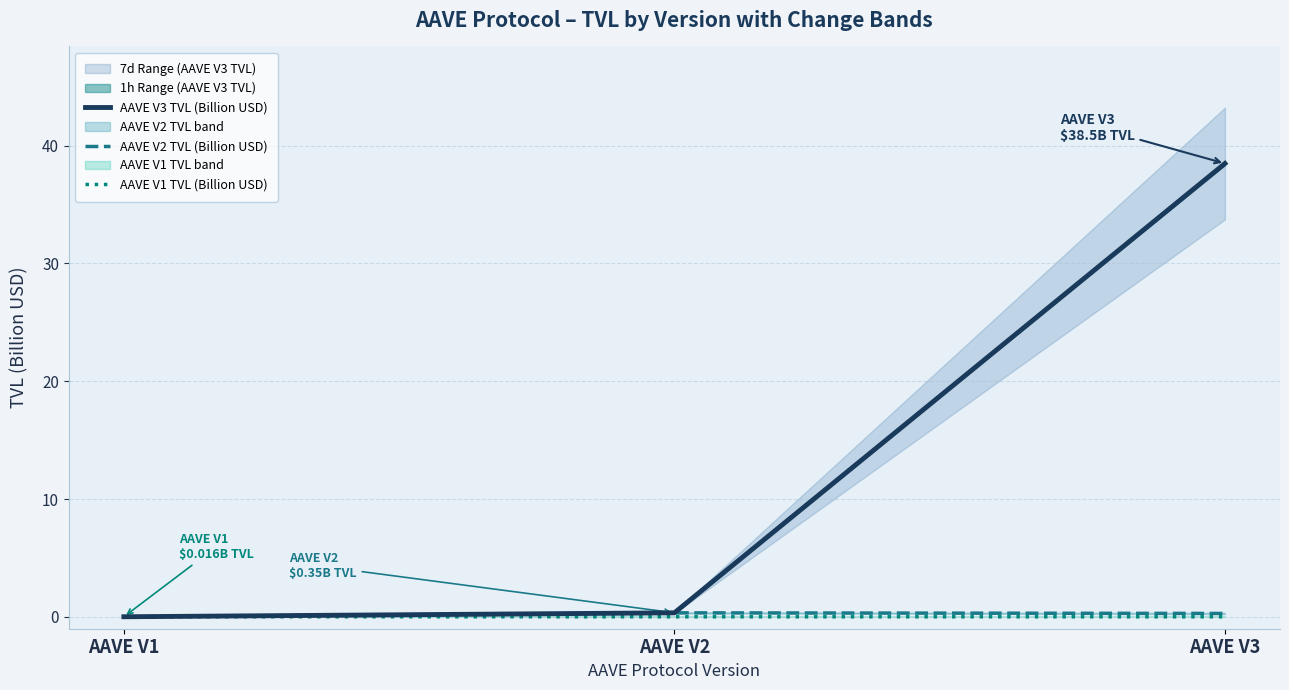

Which category has the highest value in the AAVE V2 TVL (Billion USD) series?

AAVE V2